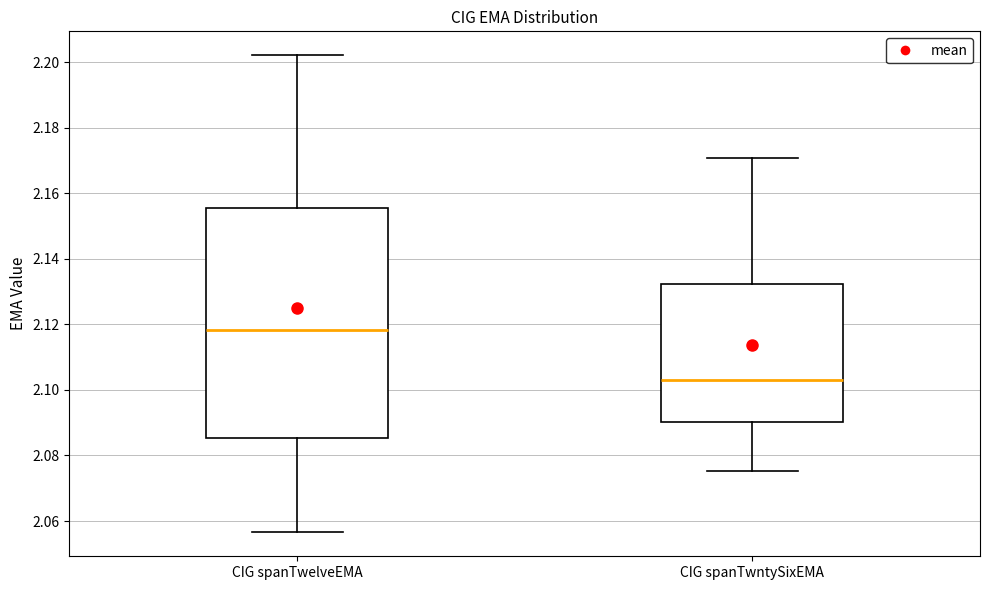

Reading left to right, transcribe this box plot: for each box, give where its median line is, the range the box spans, and where its two whiskers end, as read against the y-axis. The values are not printed on the chart, so give them approximately, as read against the axis.

CIG spanTwelveEMA: median 2.118, box 2.086 to 2.156, whiskers 2.056 to 2.202
CIG spanTwntySixEMA: median 2.104, box 2.090 to 2.132, whiskers 2.076 to 2.170